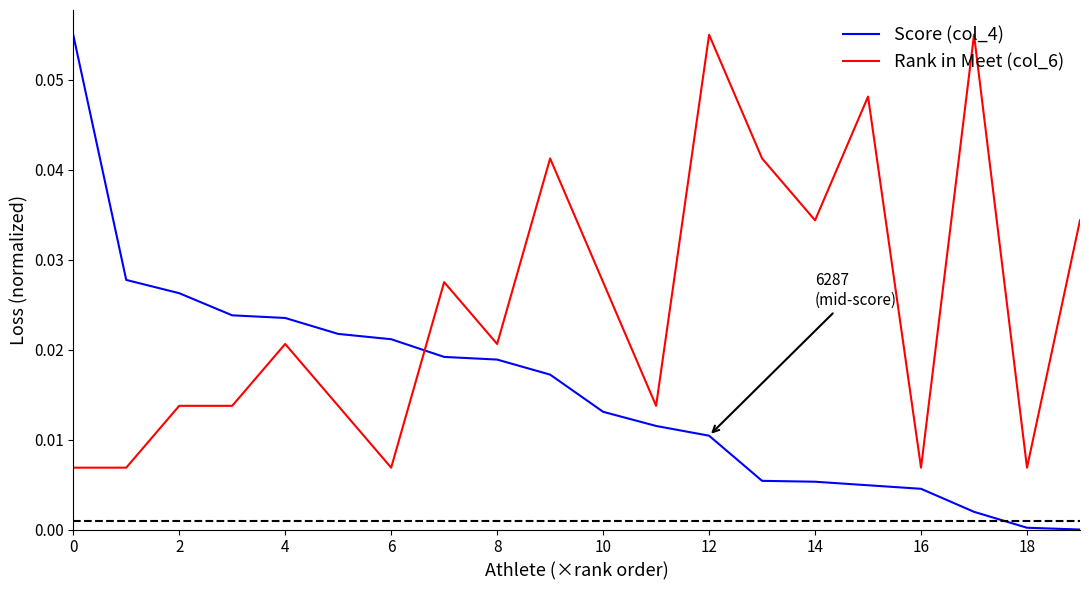

Which series has the largest range (max minus min)?

Score (col_4)